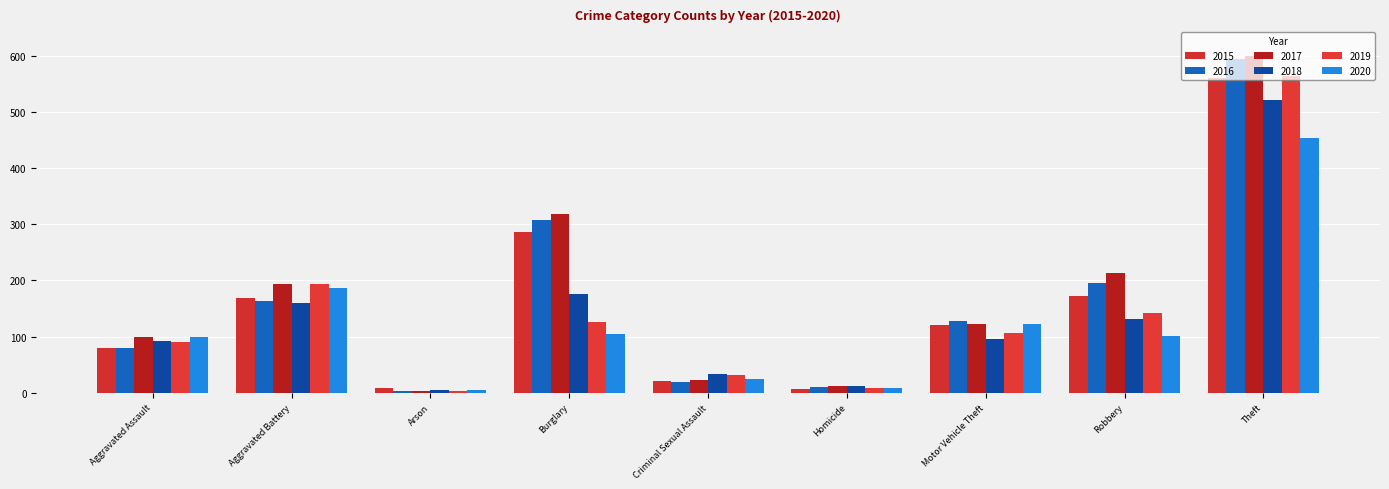

What is the label of the 2nd bar from the left?

Aggravated Battery